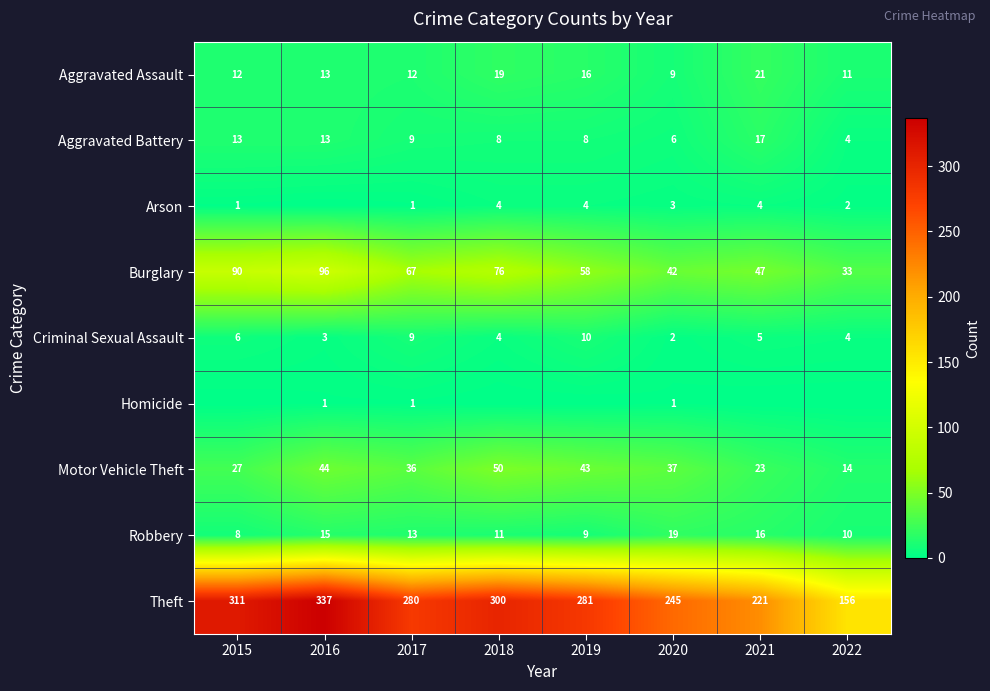

How many series are shown in this chart?

9